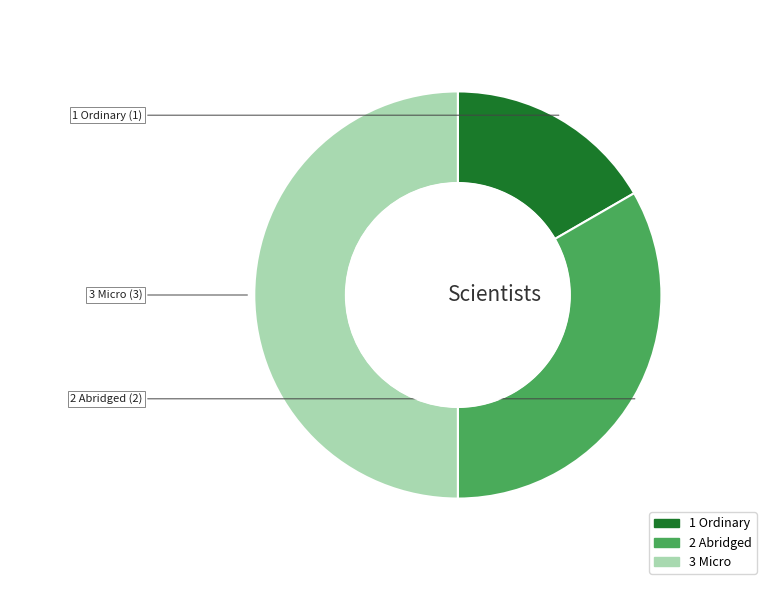

Combined, do 3 Micro and 1 Ordinary account for over 50%?

Yes